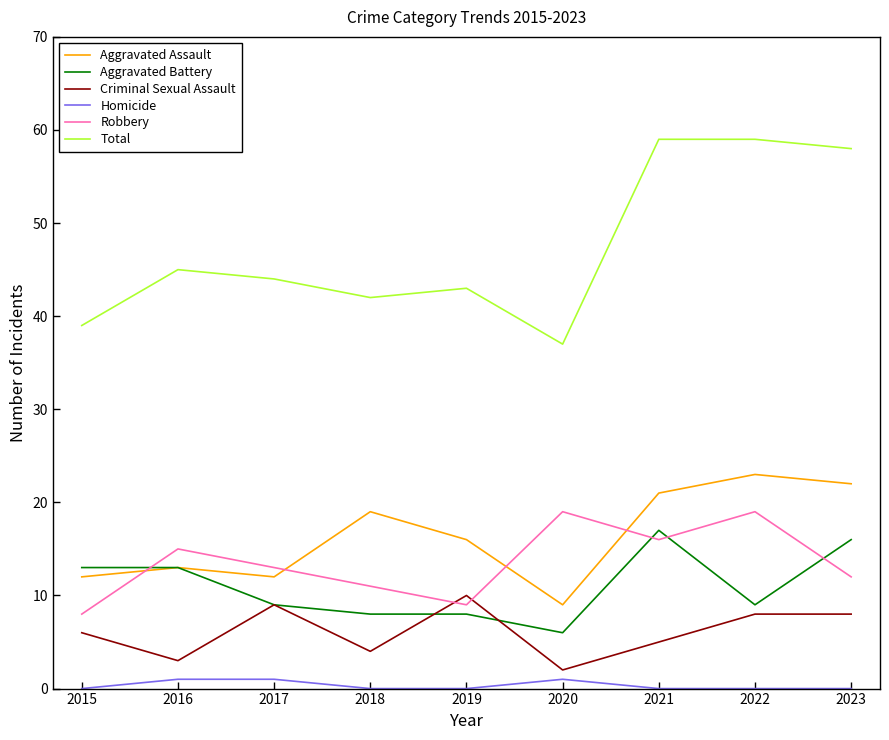

The value of Criminal Sexual Assault at 2019 is 10. True or false?

True